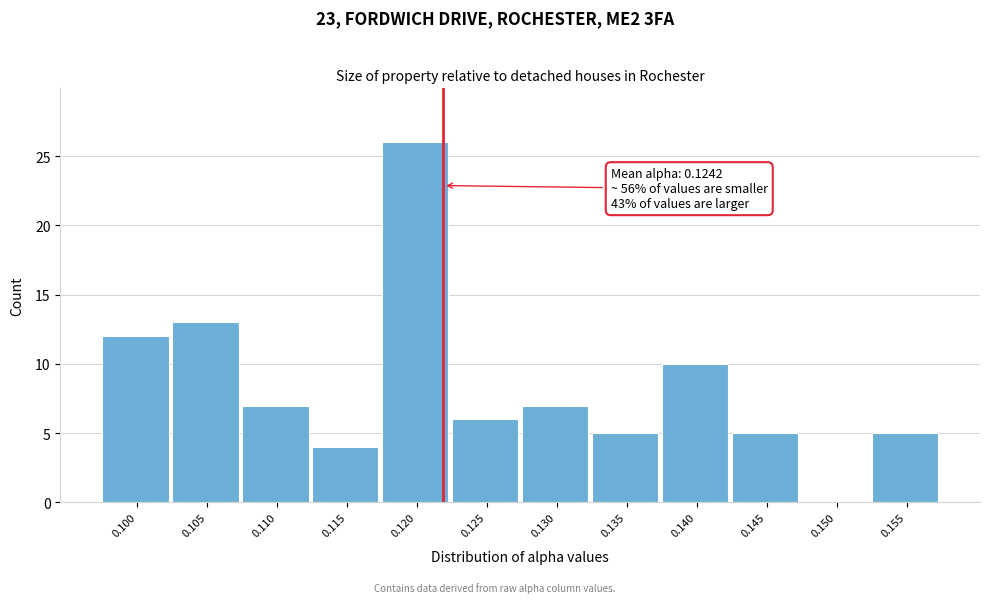

Reading left to right, transcribe all the data shown in this chart.

0.100=12	0.105=13	0.110=7	0.115=4	0.120=26	0.125=6	0.130=7	0.135=5	0.140=10	0.145=5	0.150=0	0.155=5